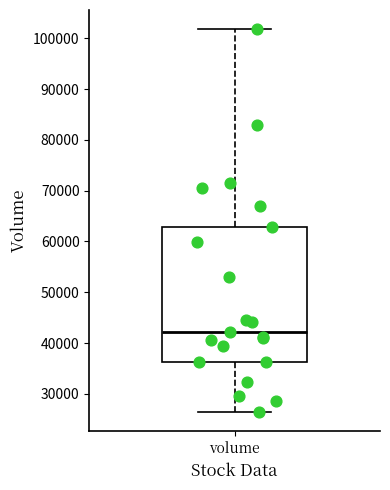

Where does the upper whisker of the box for volume end on the y-axis? The values are not printed on the chart, so give them approximately, as read against the axis.

102000